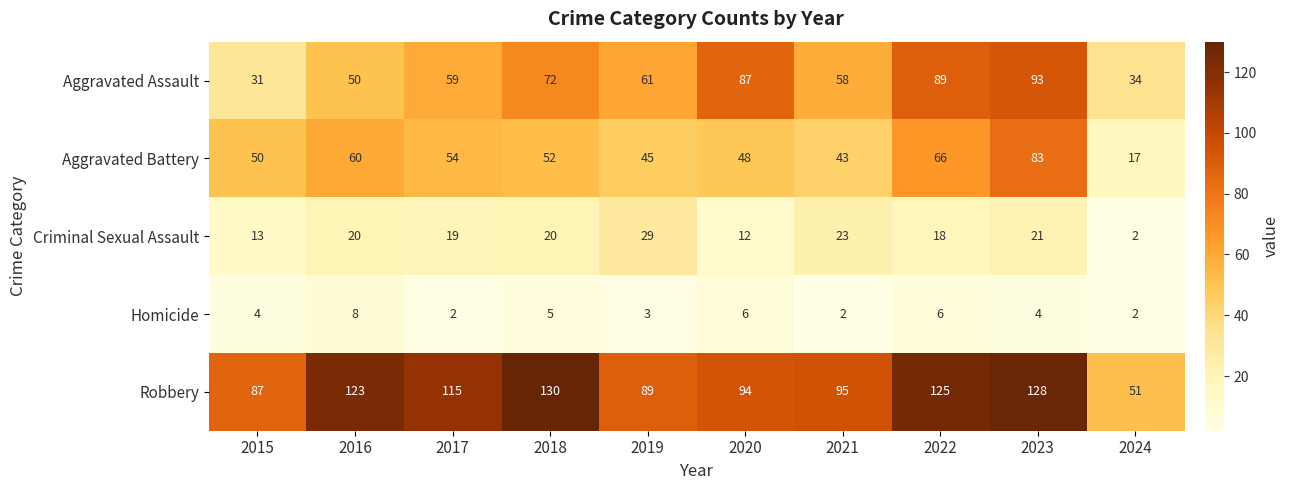

Is the value of Aggravated Assault at 2023 greater than the value of Aggravated Battery at 2018?

Yes